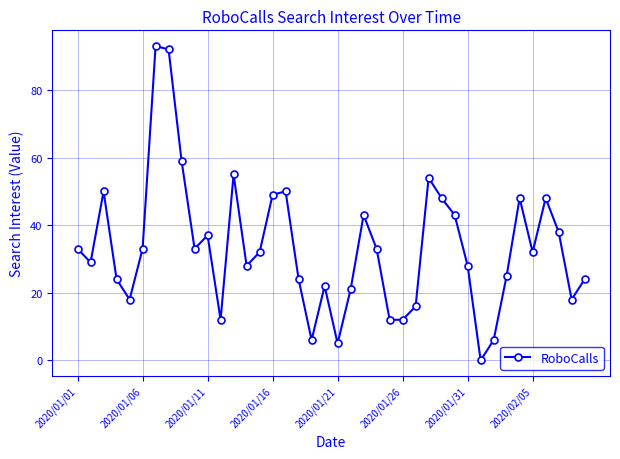

How many points are higher than both their immediate neighbors (excluding endpoints)?

10